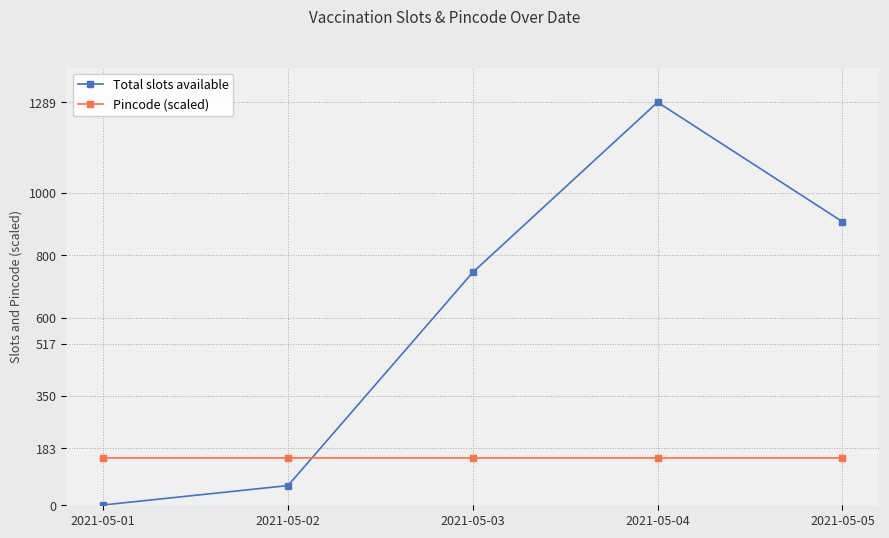

How many interior local peaks does the Total slots available series have?

1